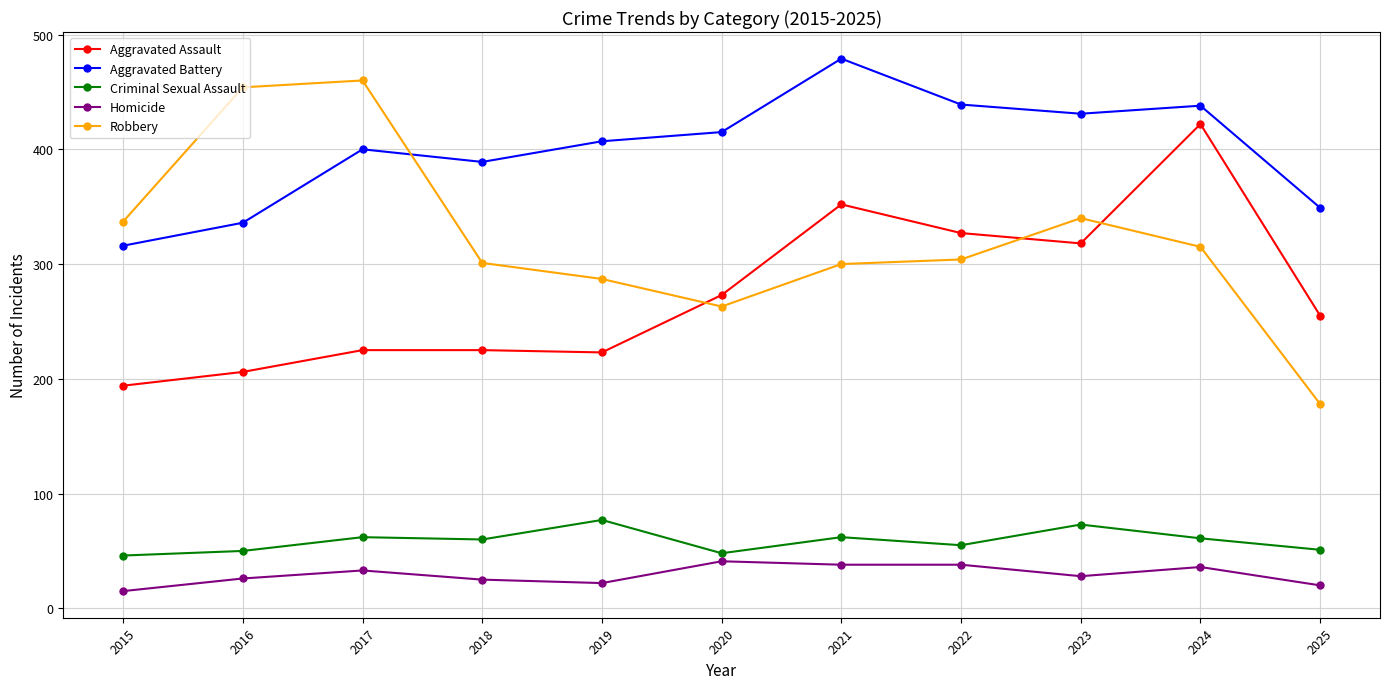

At which label does Aggravated Assault first exceed 255?

2020